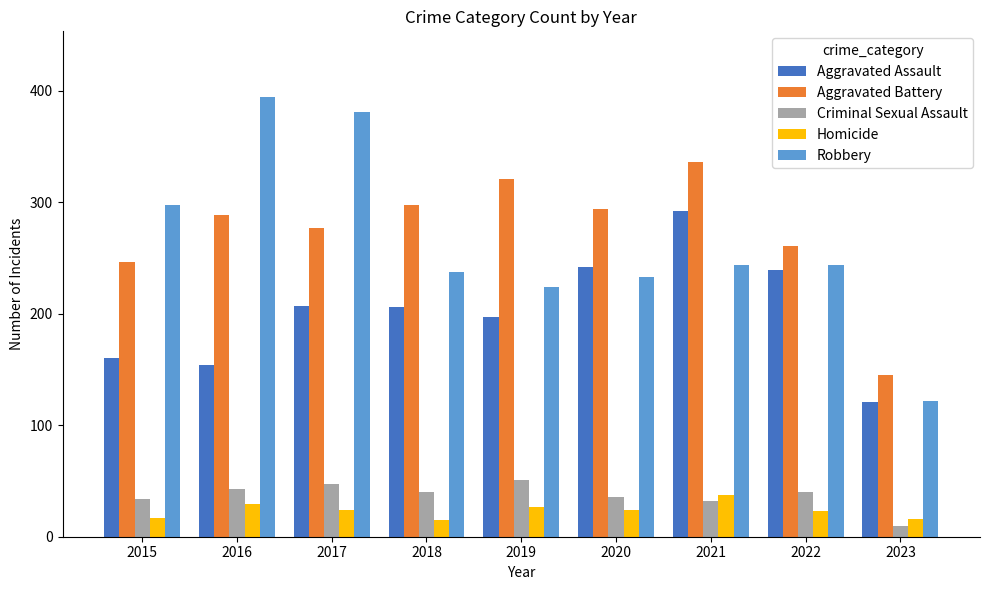

What is the maximum value shown in the chart?

394